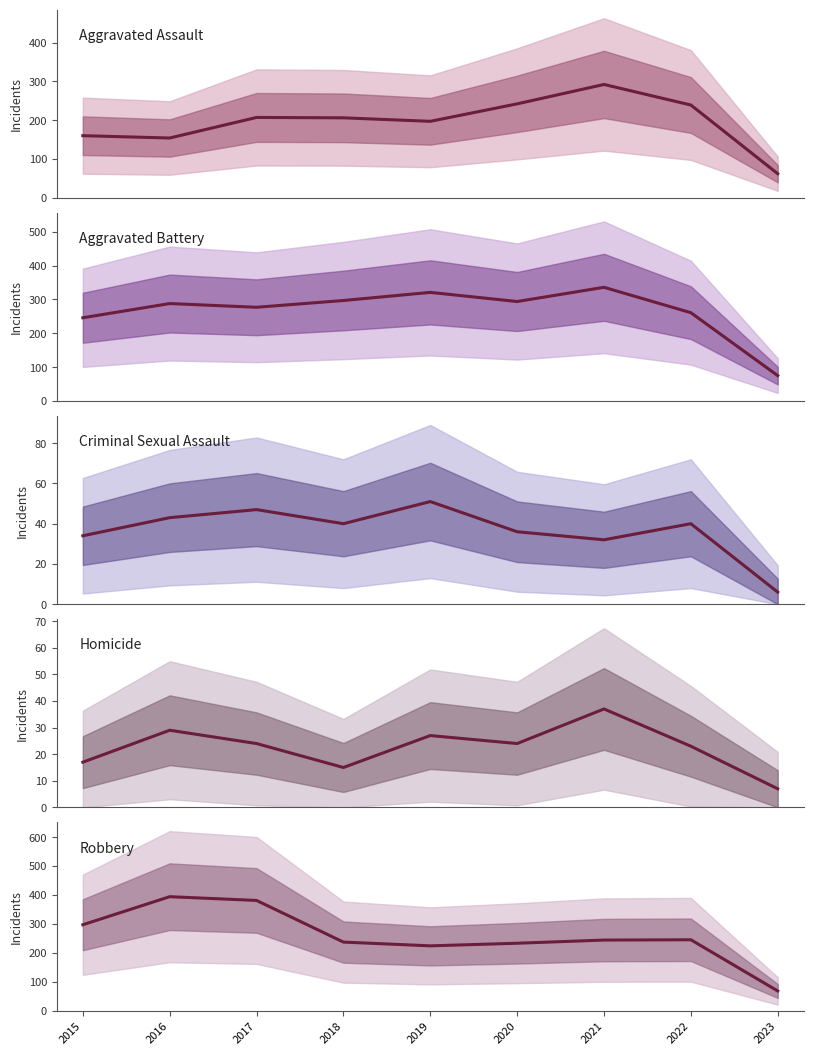

How many interior local valleys does the Robbery series have?

1